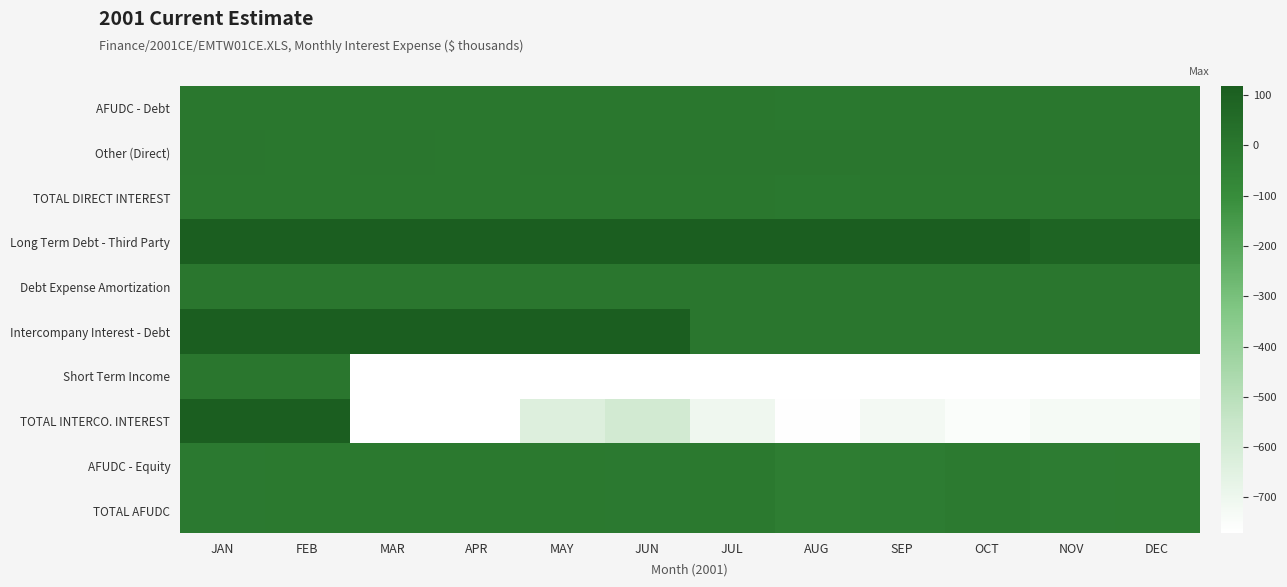

At which category is the sum across all series the highest?

JAN